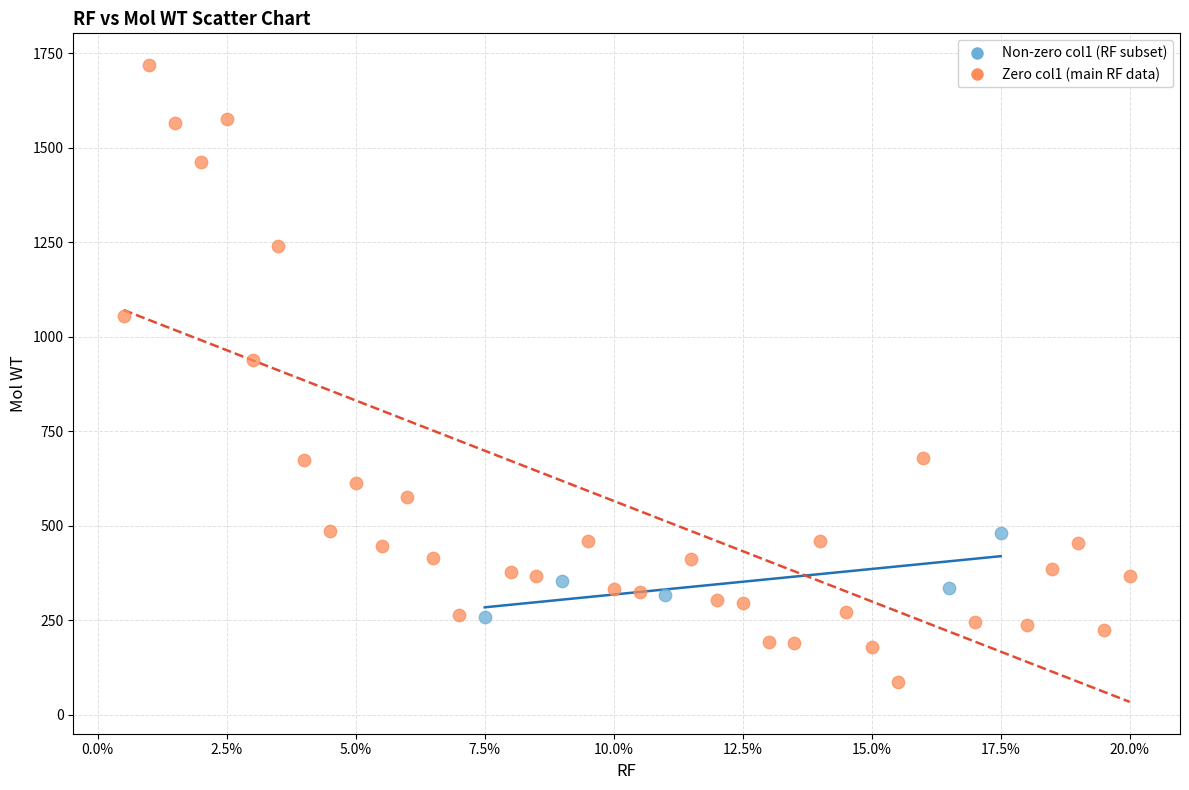

Which series has the largest Y range (max minus min)?

Zero col1 (main RF data)